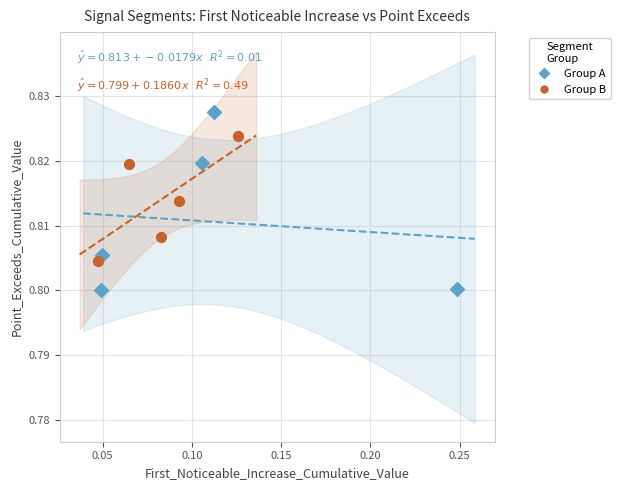

Which series reaches the minimum Y coordinate?

Group A